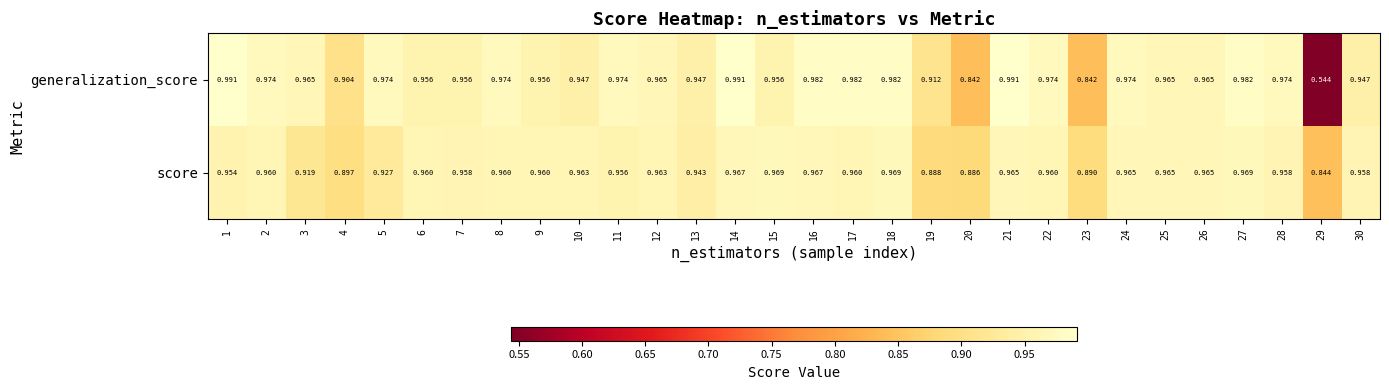

Is the value of generalization_score at 14 greater than the value of score at 17?

Yes